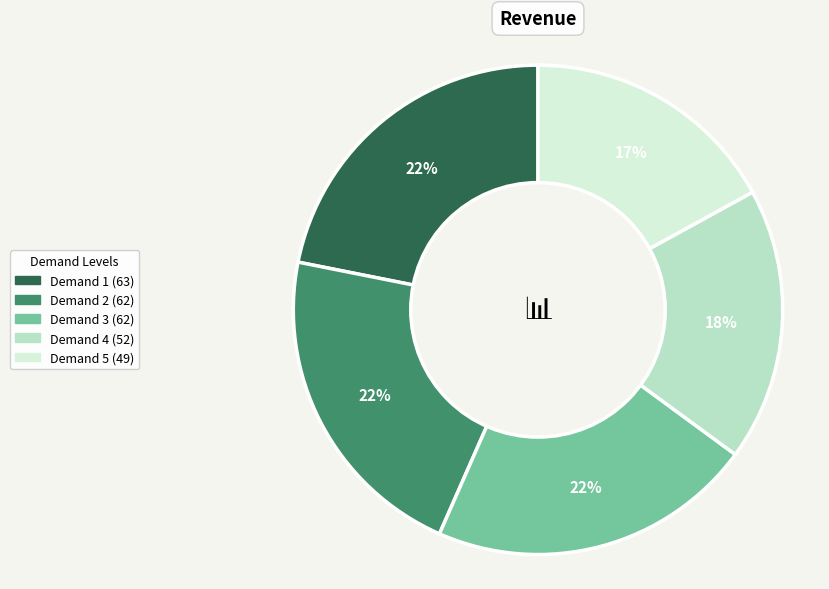

Is there a majority slice in this chart?

No